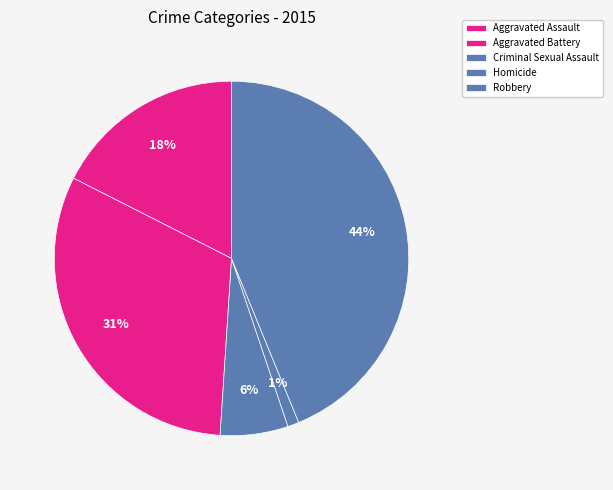

Is it true that Criminal Sexual Assault is 6% of the pie?

True